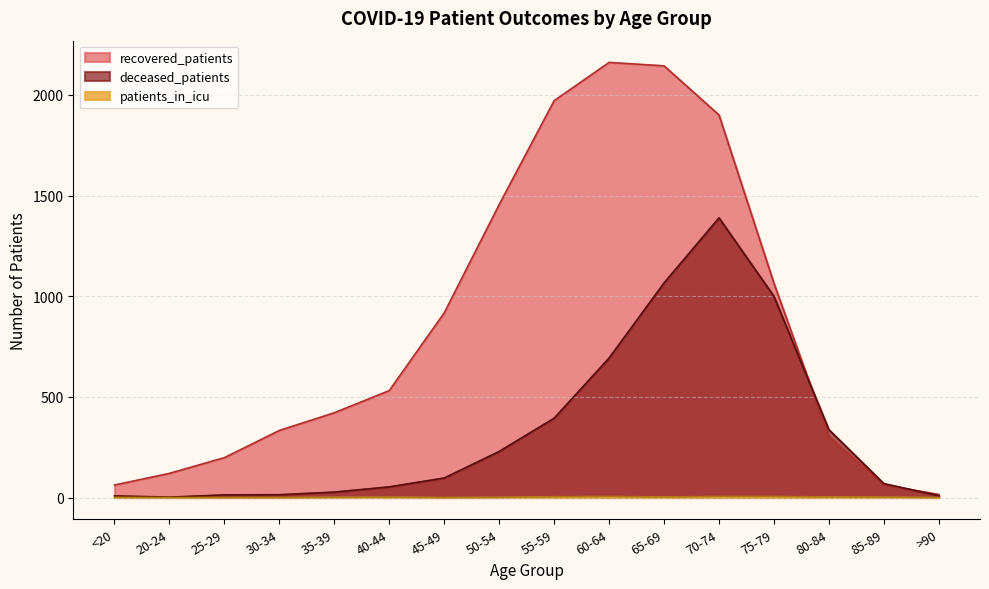

What is the label of the 3rd point from the left?

25-29